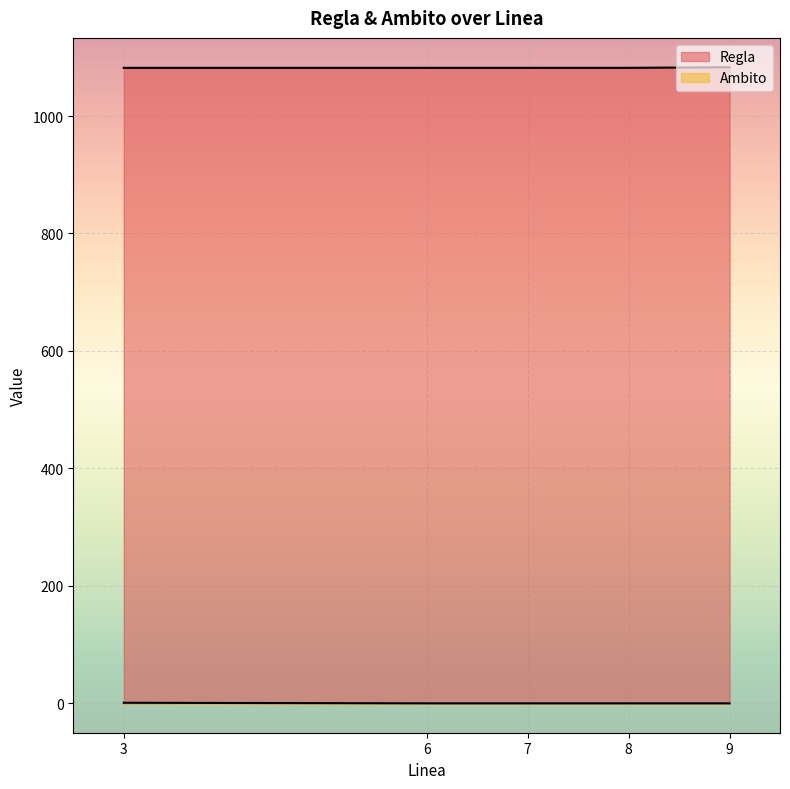

True or false: Ambito has more than 2 points higher than both neighbors.

False